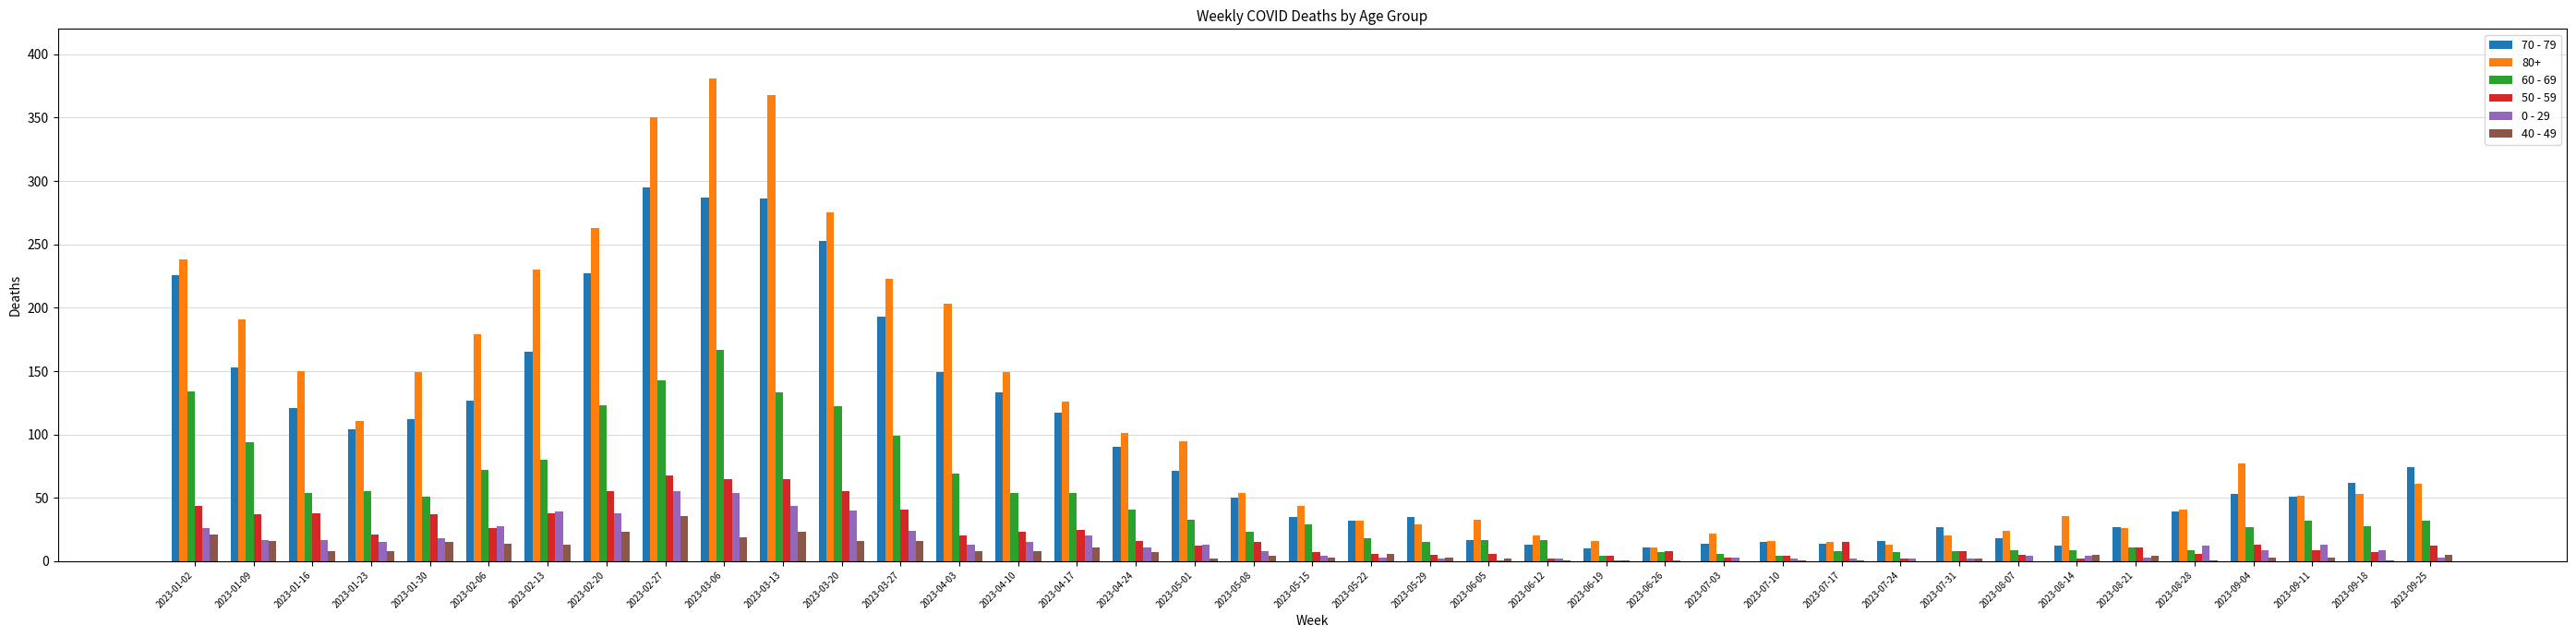

Which series has the largest total across all categories?

80+